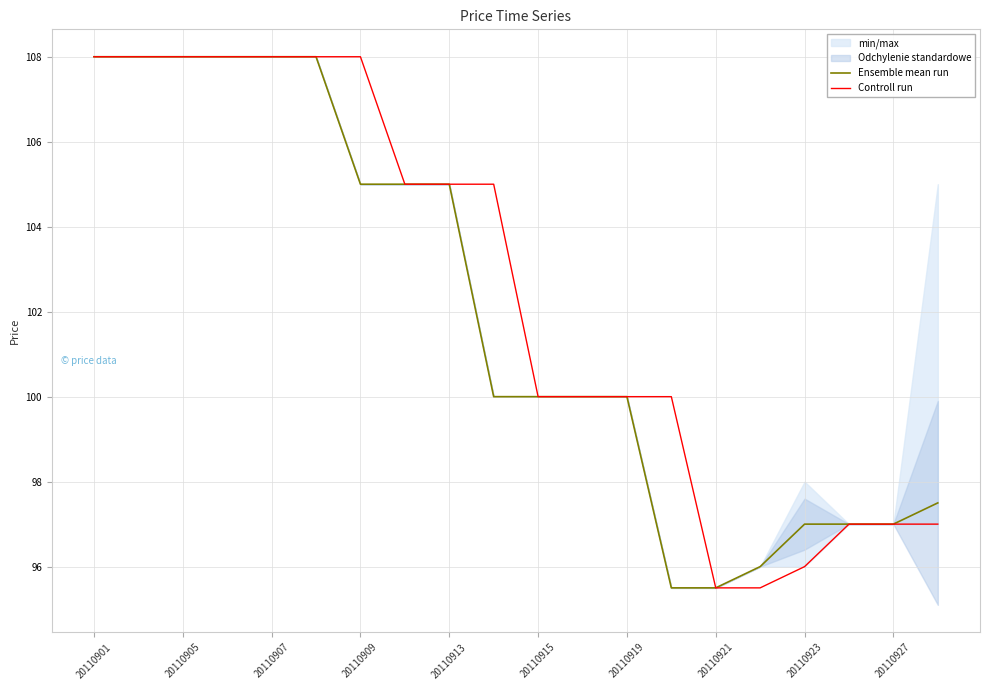

What is the difference between the maximum and minimum values in the Ensemble mean run series?

12.5